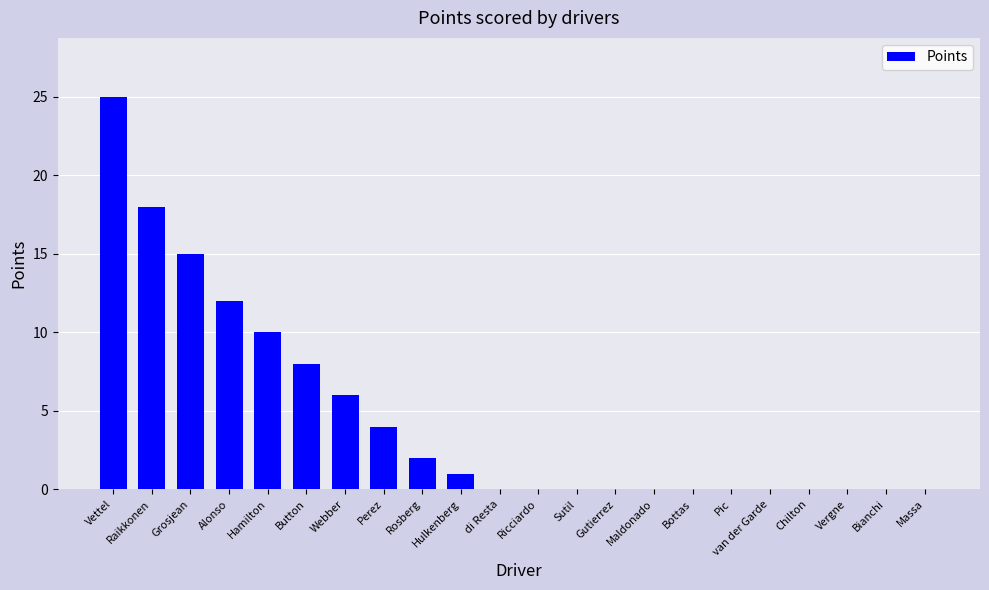

What is the change in value from Alonso to Rosberg?

-10